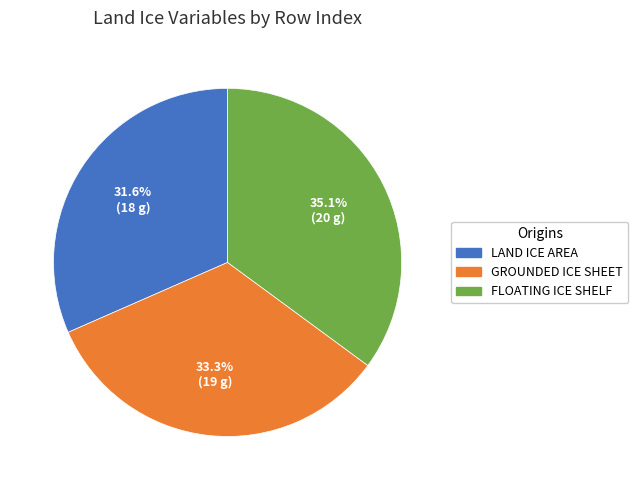

Is there any slice that represents more than half of the pie?

No